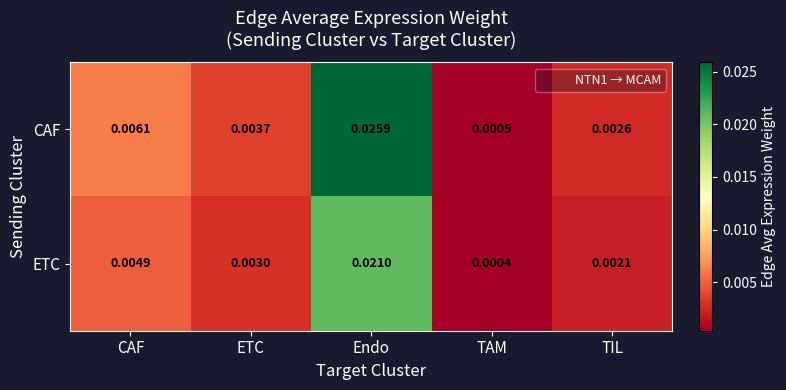

List the labels in order of CAF value, largest first.

Endo, CAF, ETC, TIL, TAM